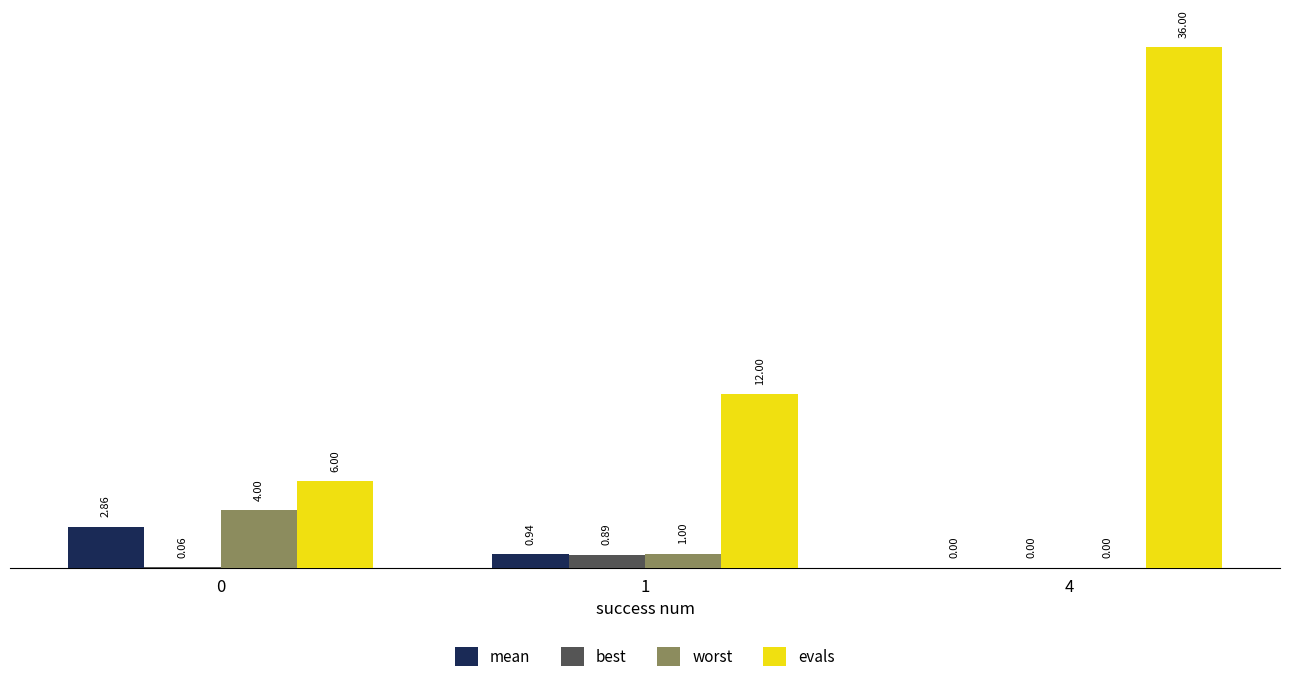

Between 0 and 4, which series saw the biggest shift?

evals